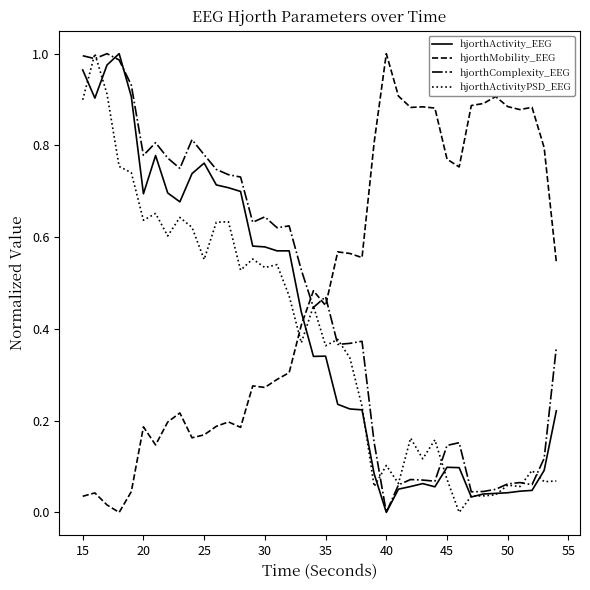

After their last crossing, which series has the higher values: hjorthMobility_EEG or hjorthActivity_EEG?

hjorthMobility_EEG